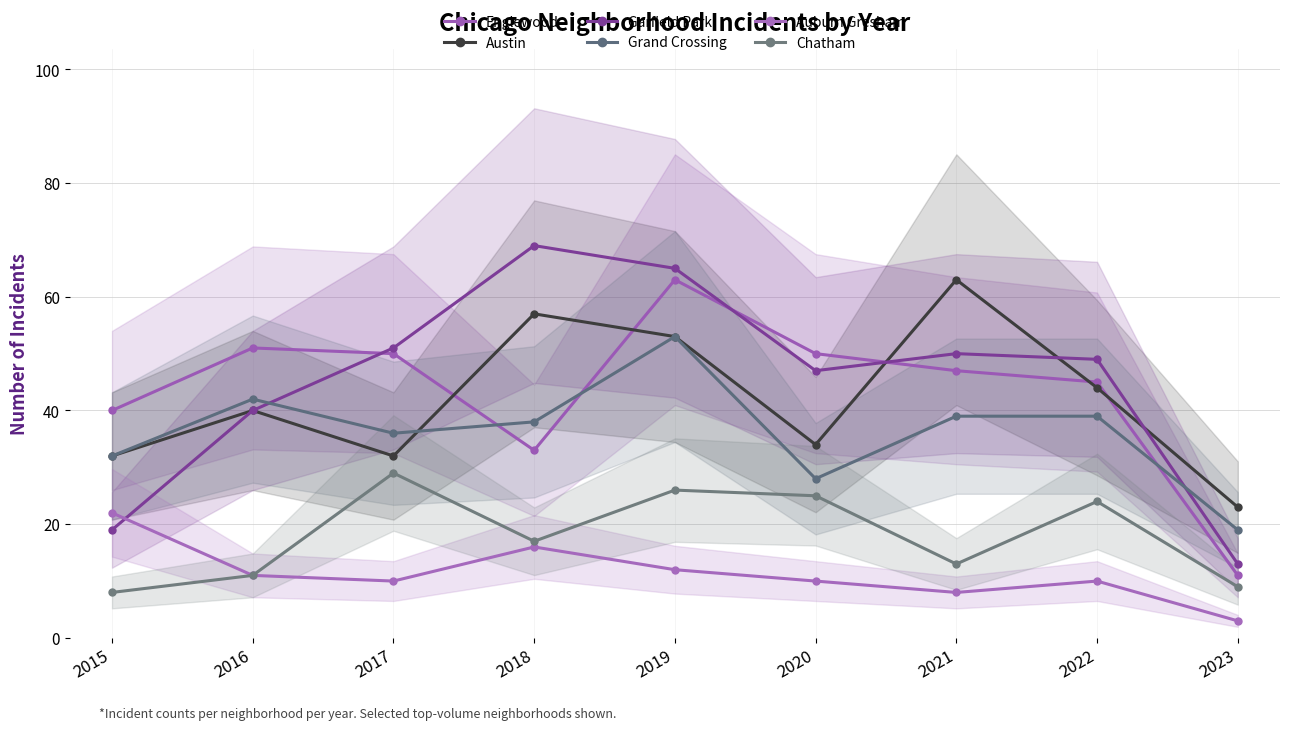

What is the value of the Grand Crossing point at the 3rd from the left?

36